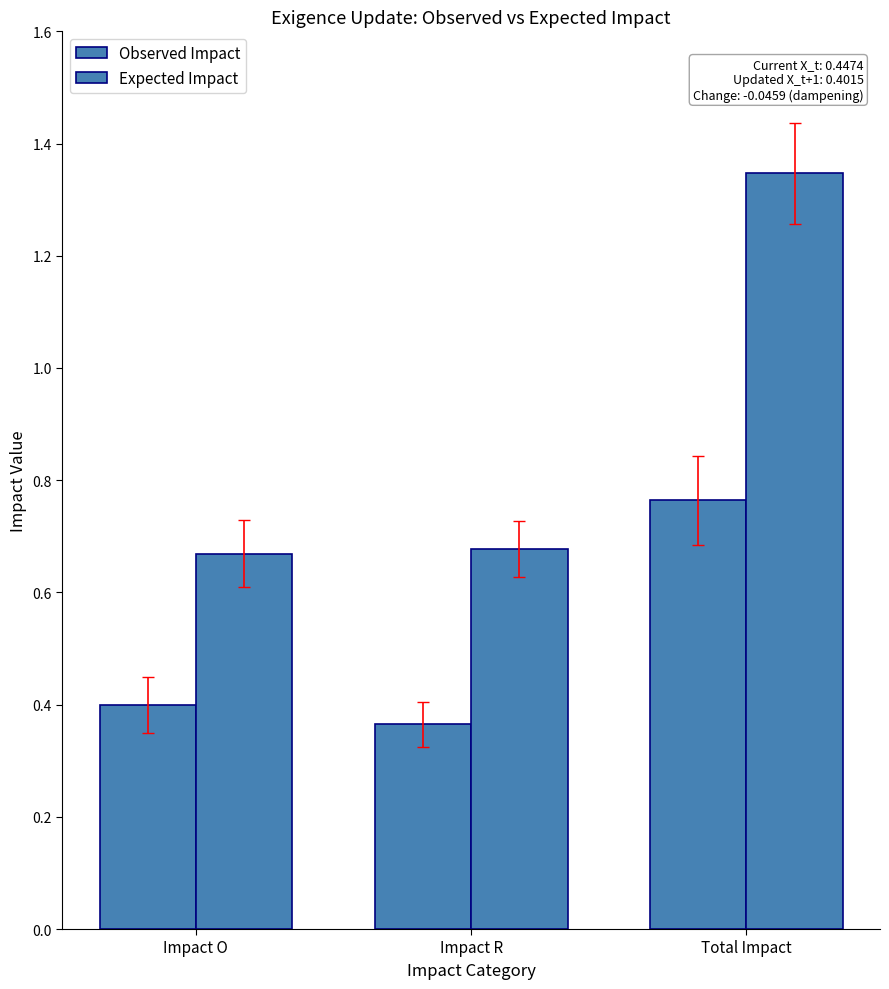

Are the bars horizontal?

No